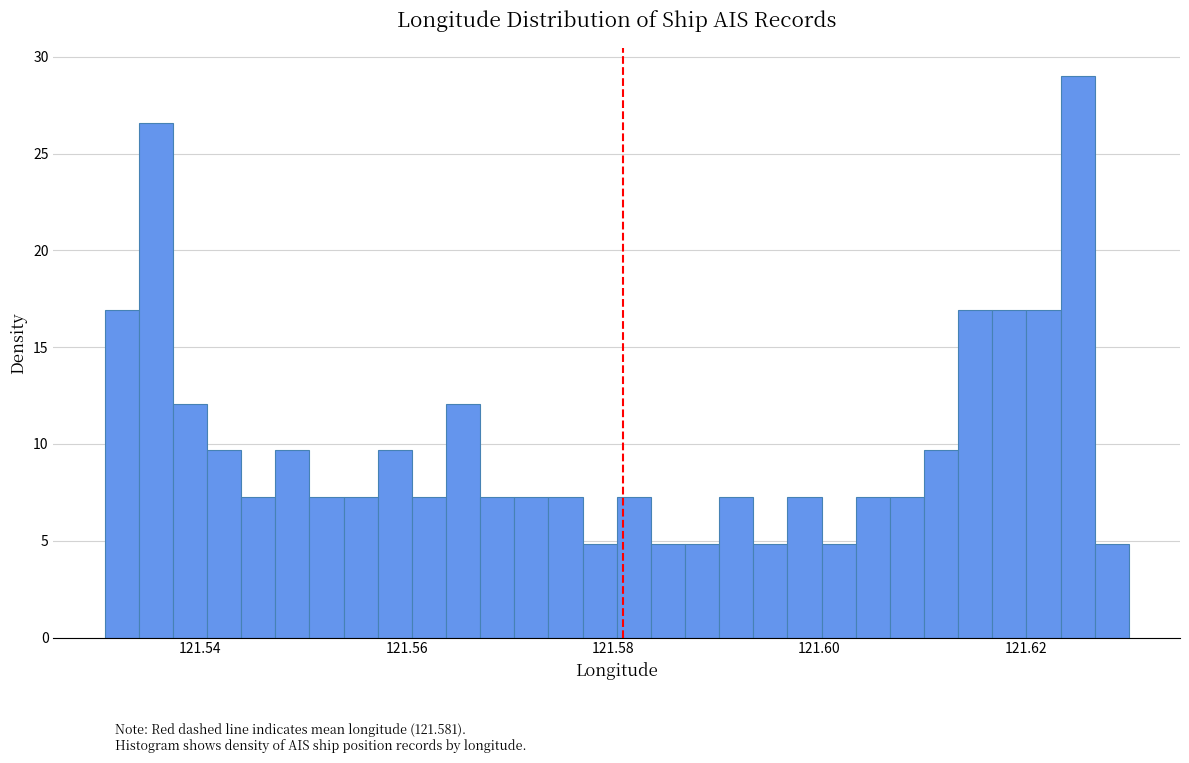

Read against the x-axis, roughly where is the centre of the tallest bar?

121.626